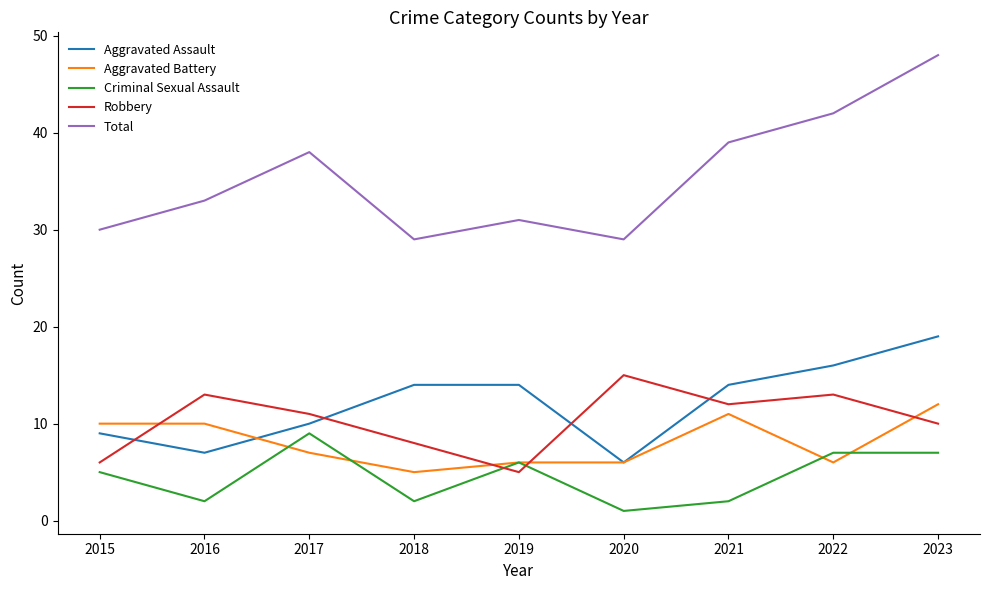

True or false: Aggravated Battery has a value of 7 at 2016.

False